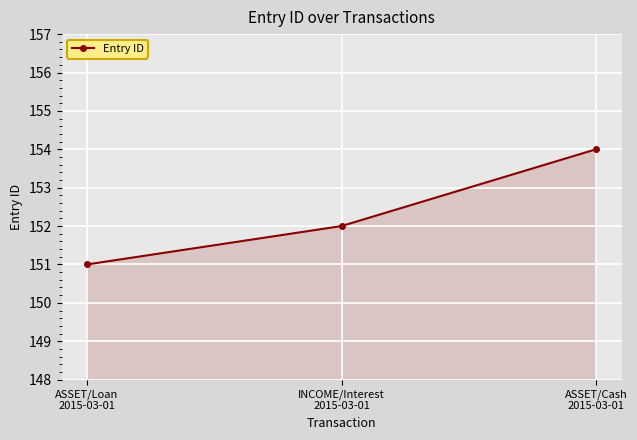

List the labels in order of value, smallest first.

ASSET/Loan
2015-03-01, INCOME/Interest
2015-03-01, ASSET/Cash
2015-03-01